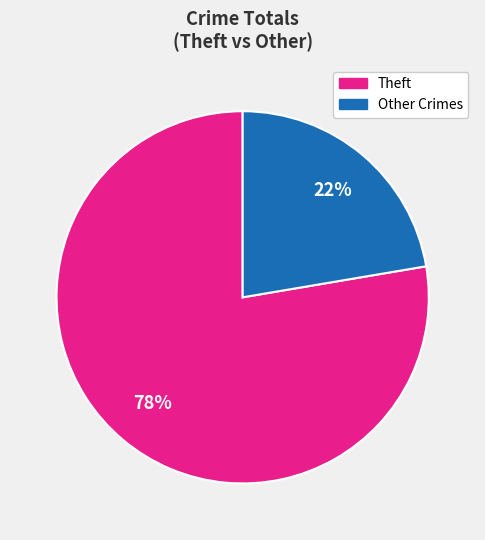

Is there a majority slice in this chart?

Yes